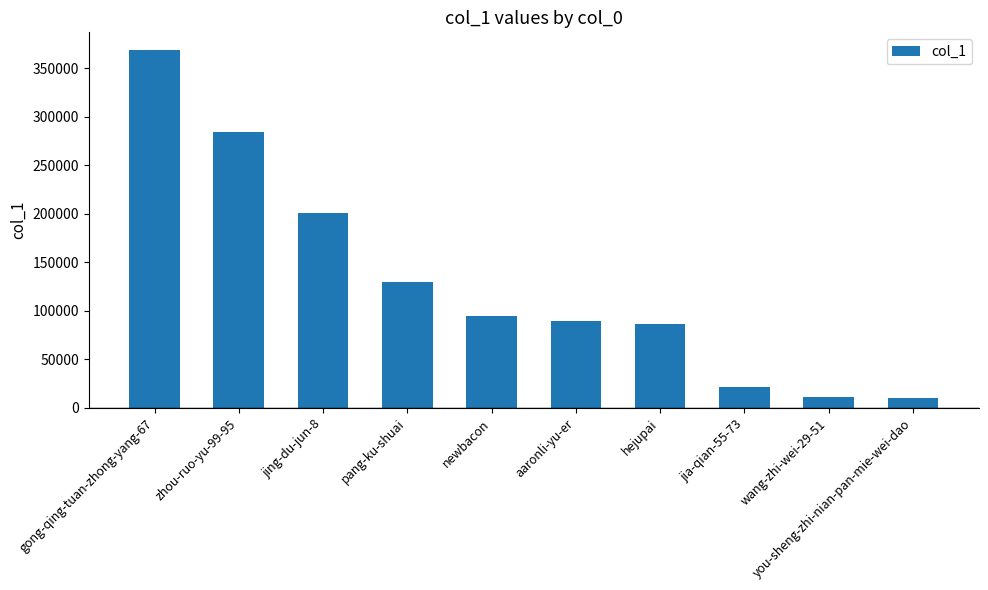

The chart shows a value of 95235 at newbacon. True or false?

True